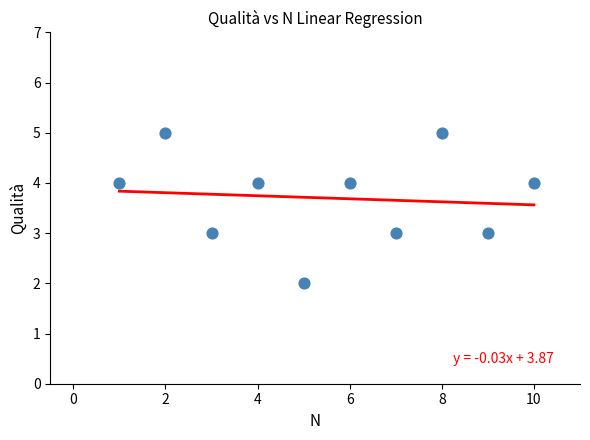

What is the average X value?

6